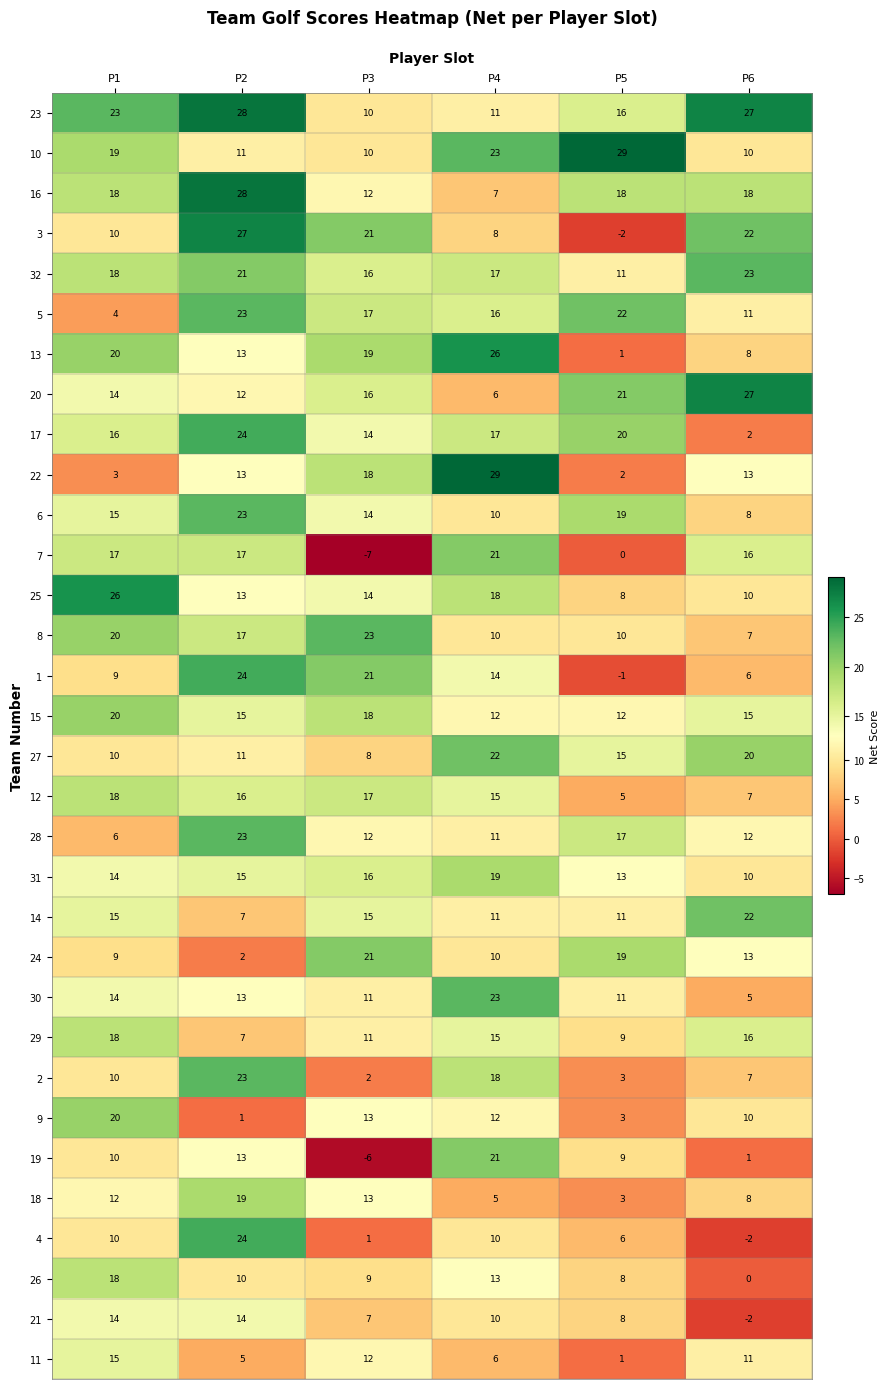

At which label does 8 first exceed 17?

P1